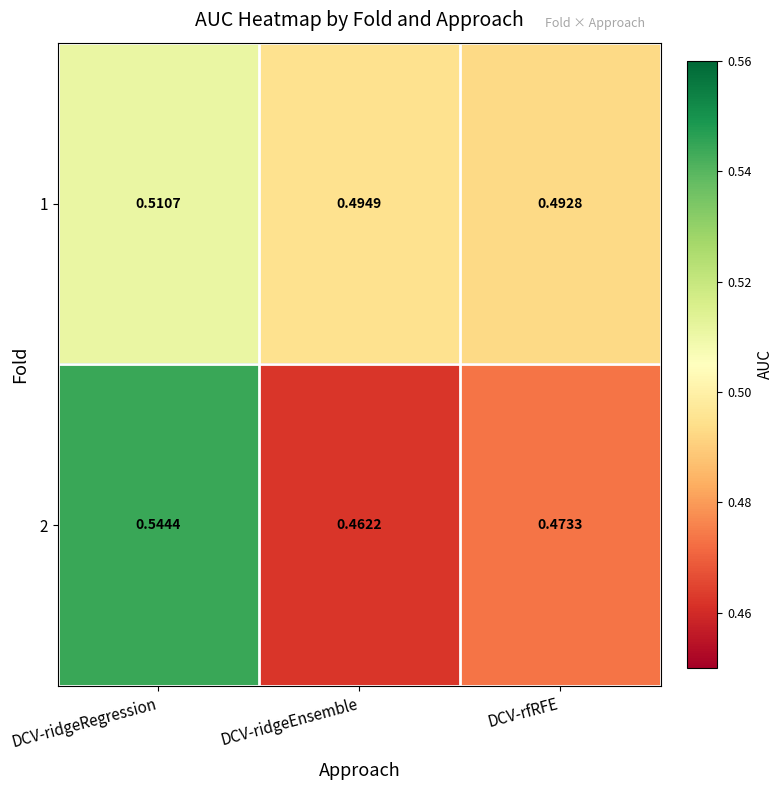

How many series are shown in this chart?

2